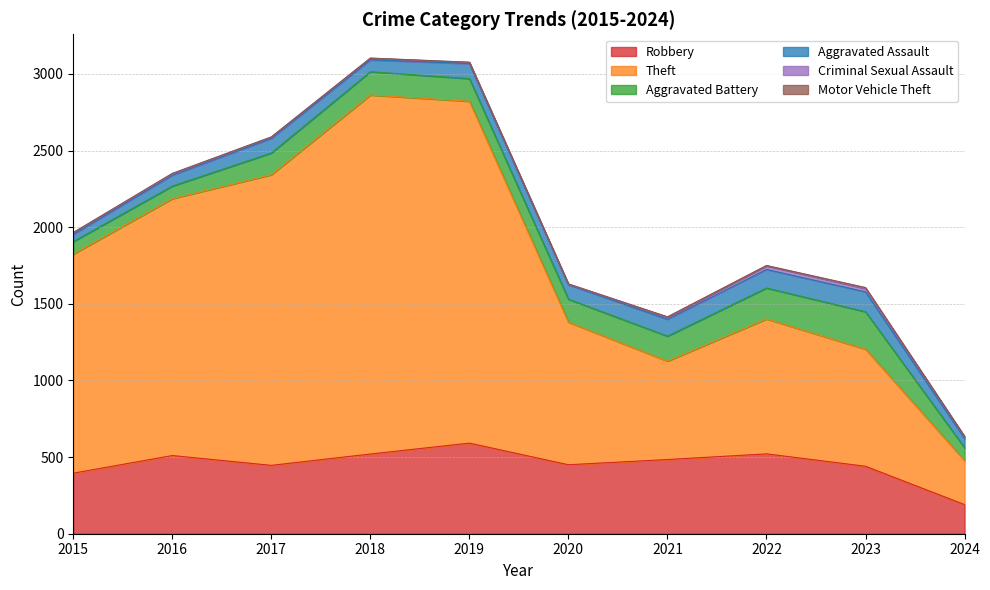

Where is the first local minimum for Aggravated Battery?

2019